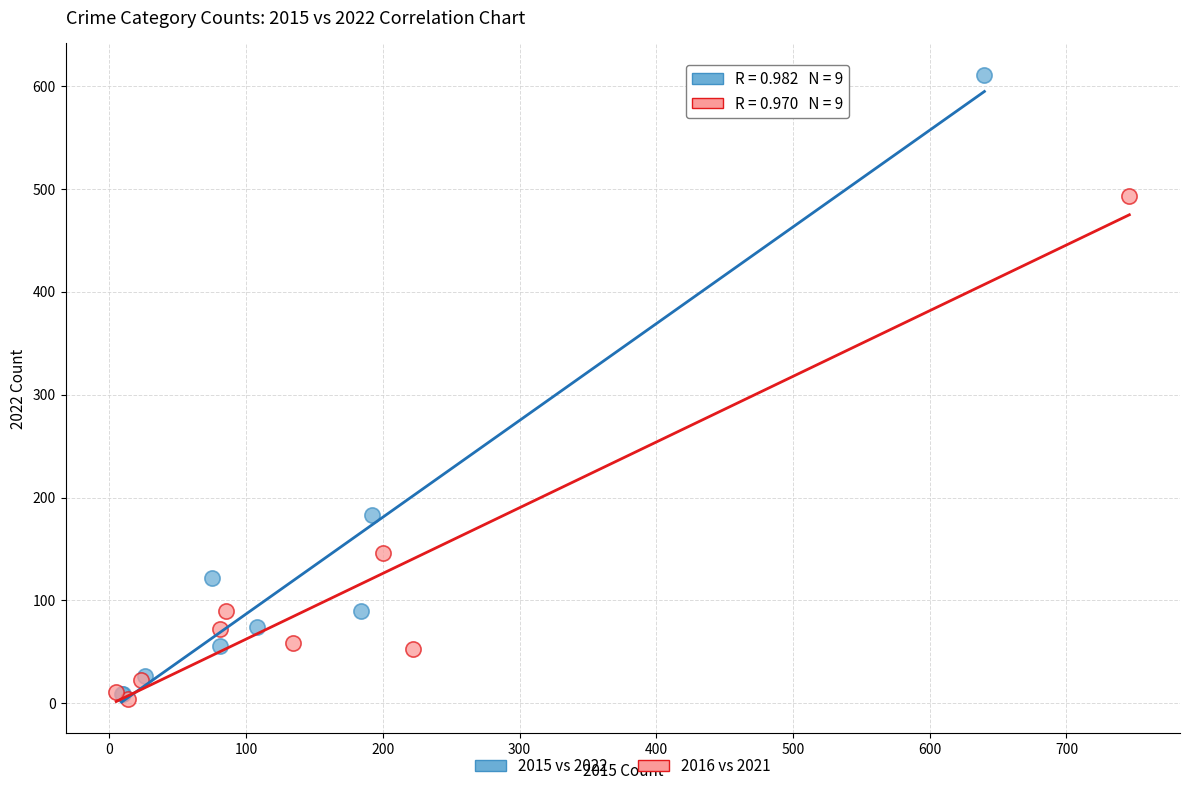

What are all the series names shown in the legend?

2015 vs 2022, 2016 vs 2021